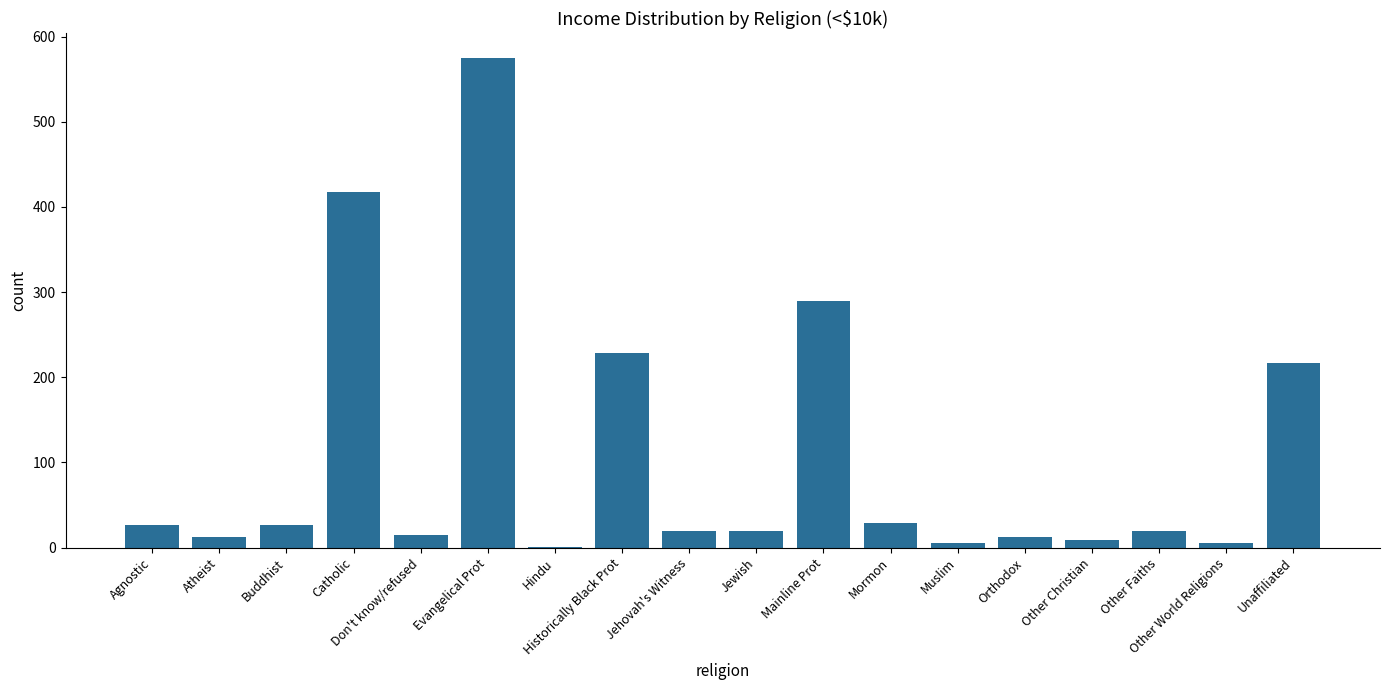

Approximately how many times larger is the value at Orthodox compared to Mormon?

0.4